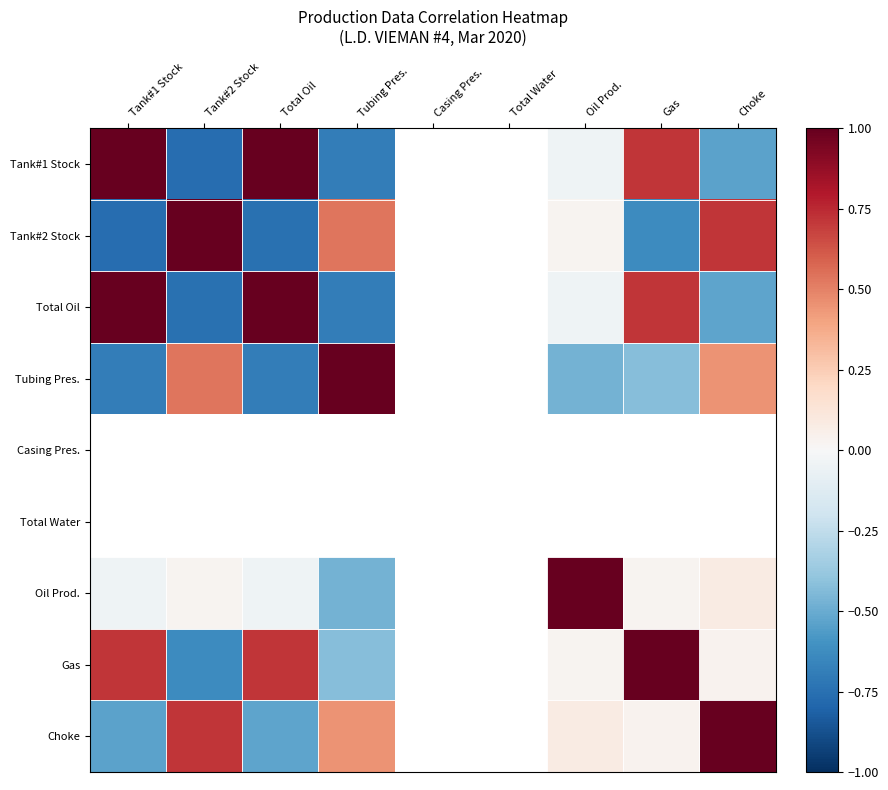

How many positive values does the Tank#2 Stock series have?

4